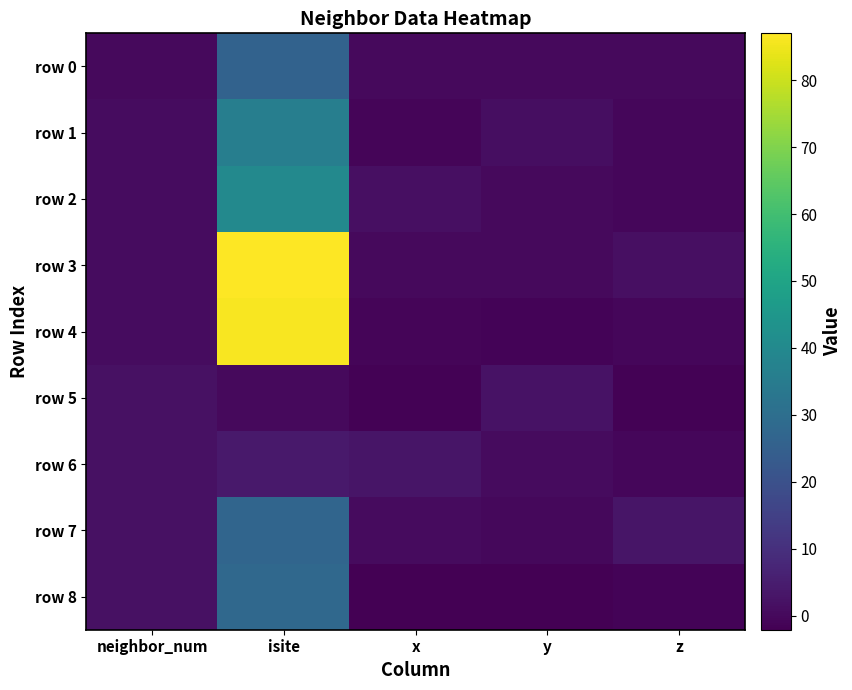

Which category has the lowest value across all series?

y